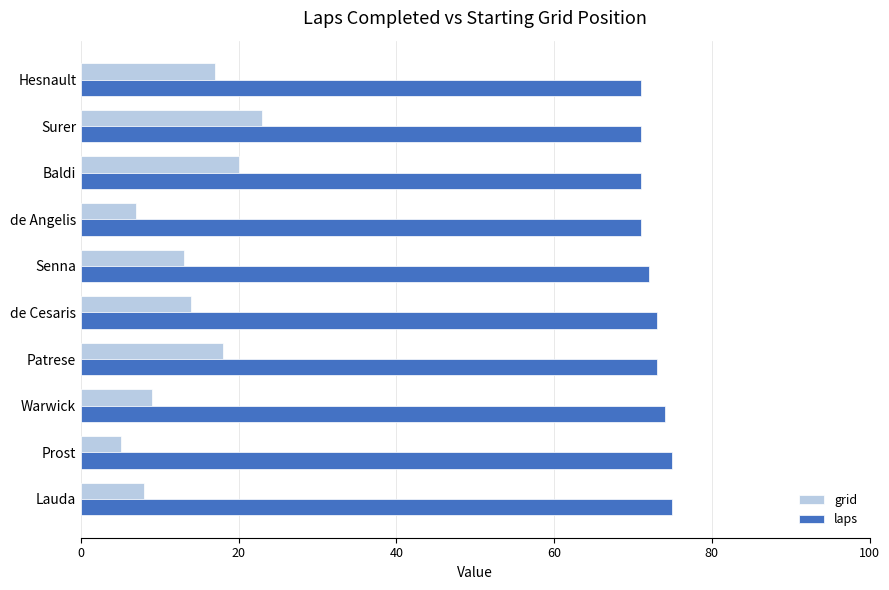

What is the smallest value displayed?

5